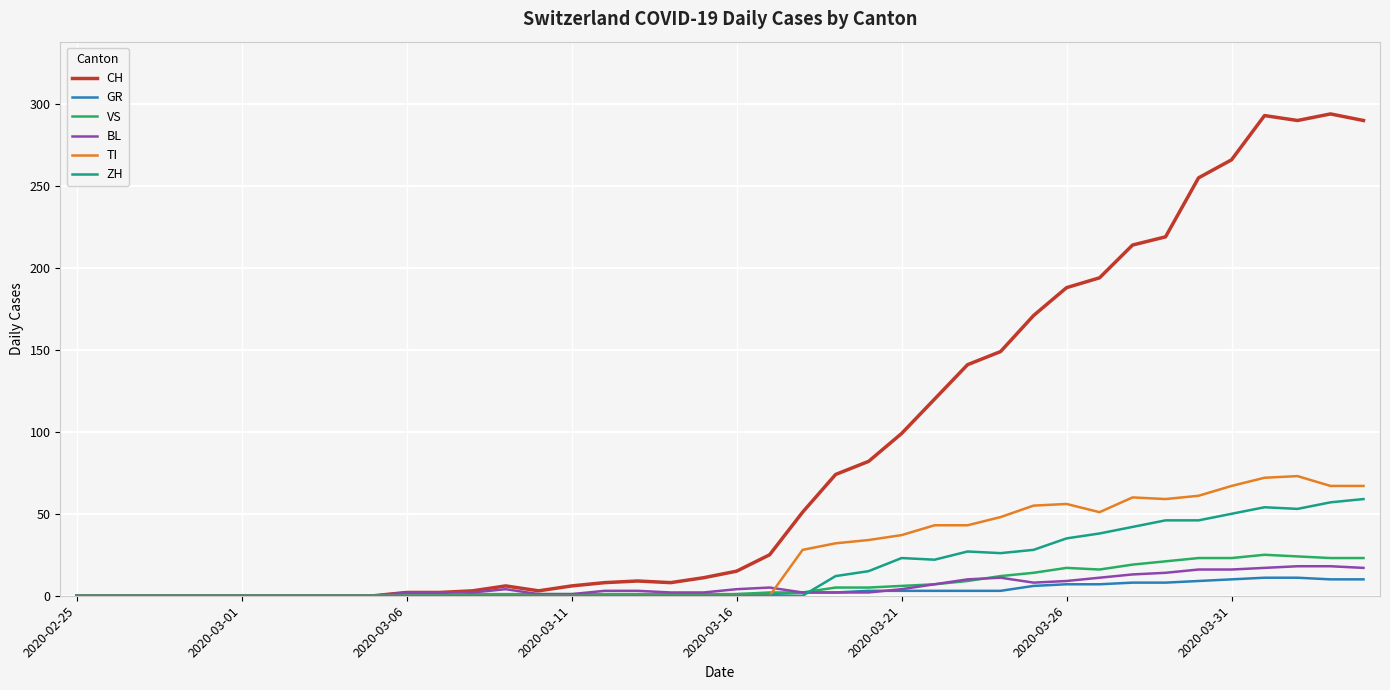

What is the highest value of the CH series?

294